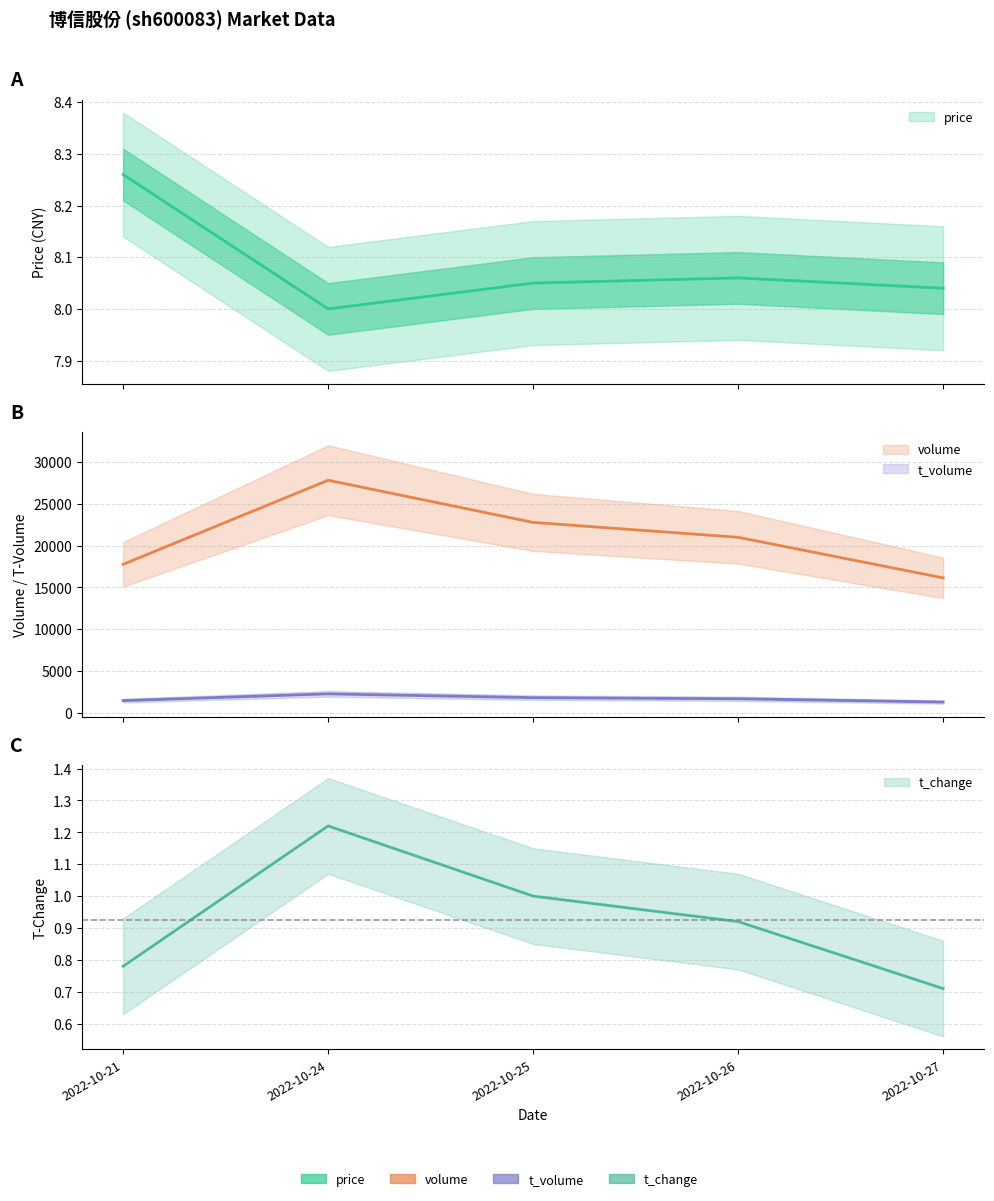

What is the sum of all t_volume values?

8569.0